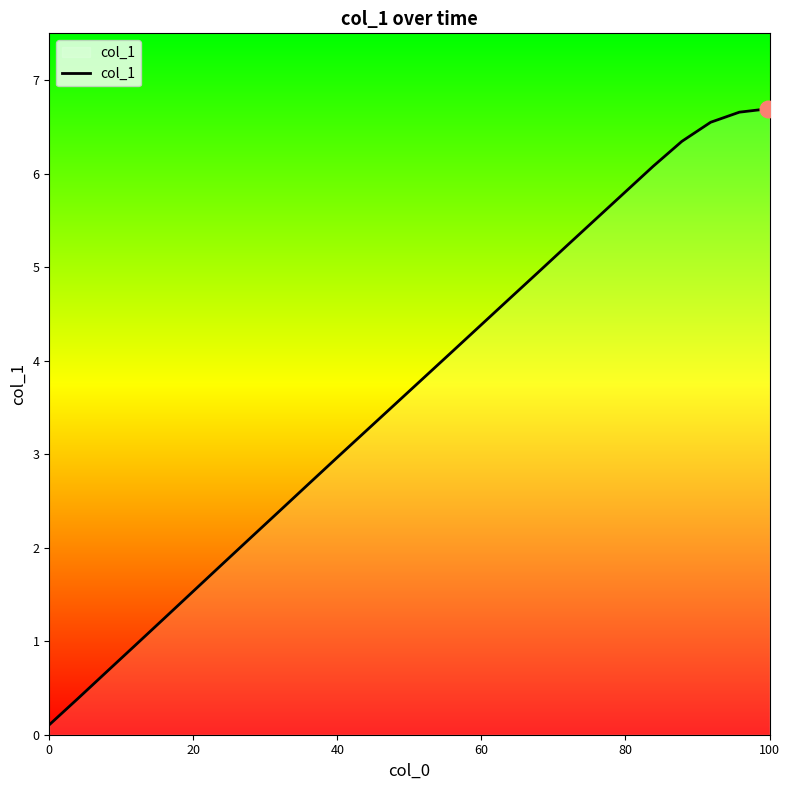

True or false: there are more than 2 points higher than both neighbors.

False